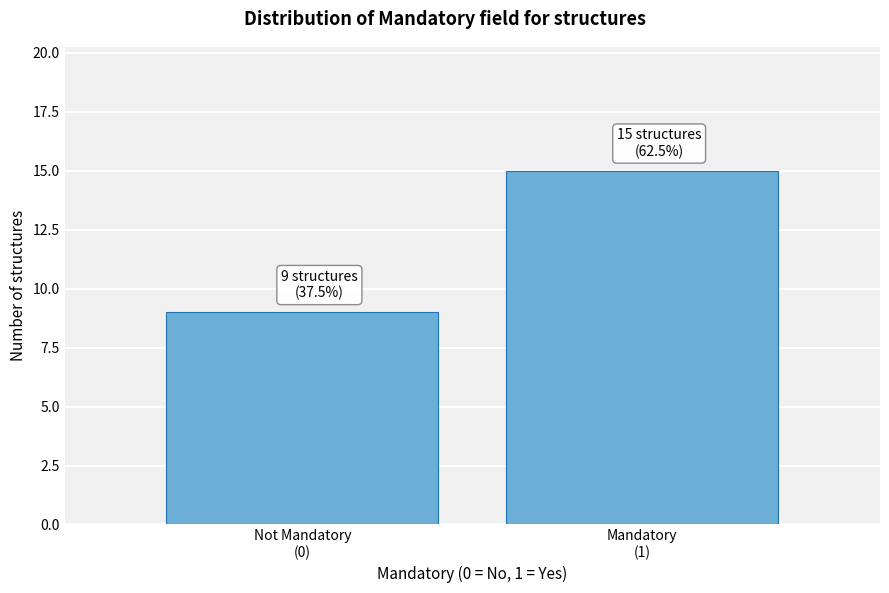

Reading left to right, extract all data points from this chart.

9	15